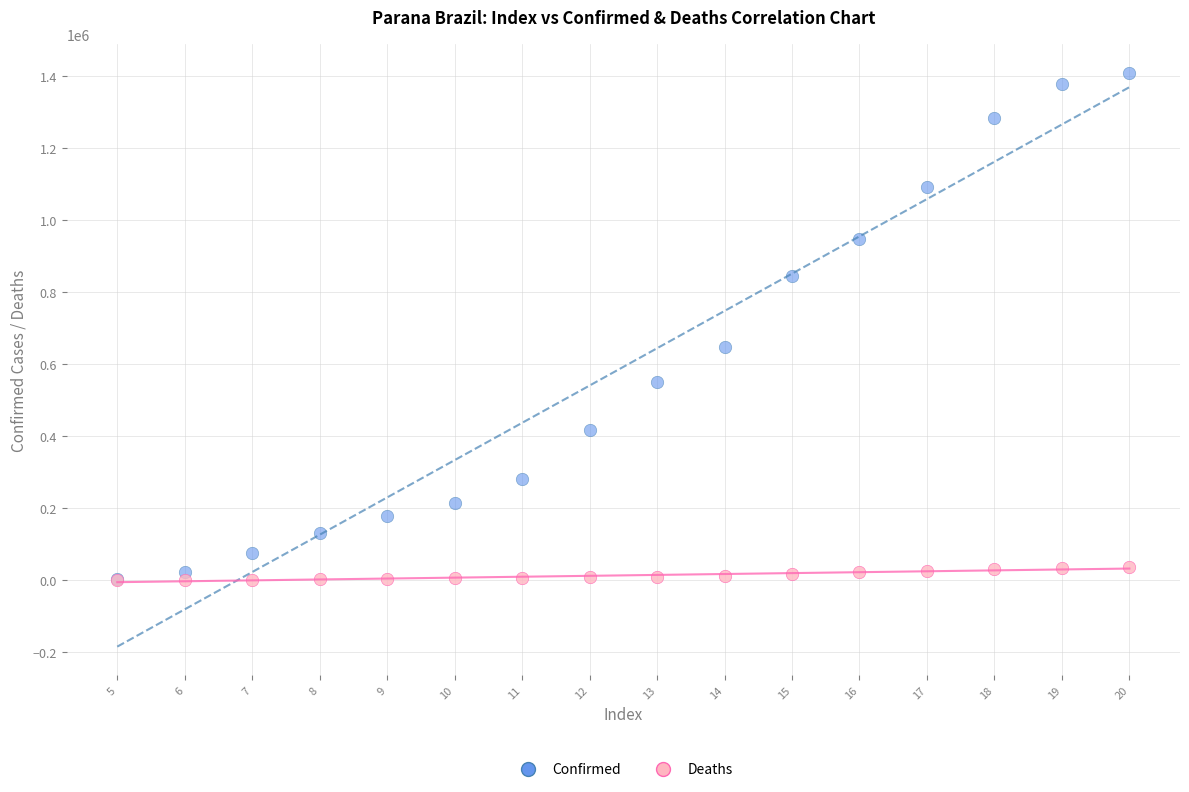

Which series has the widest spread of Y values?

Confirmed